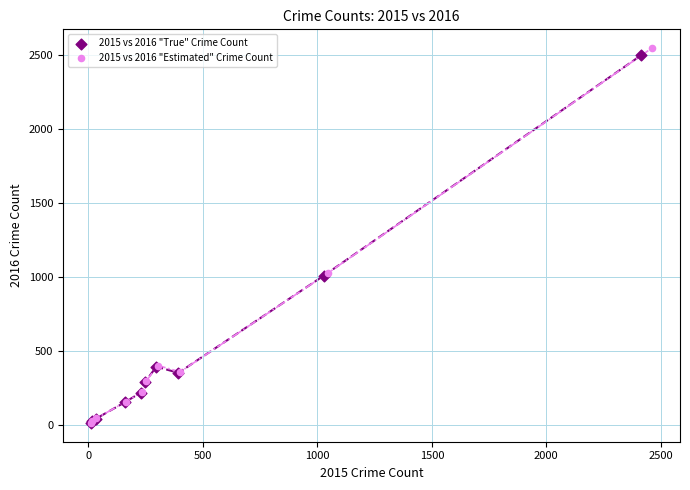

Which series has the widest spread of Y values?

2015 vs 2016 "Estimated" Crime Count